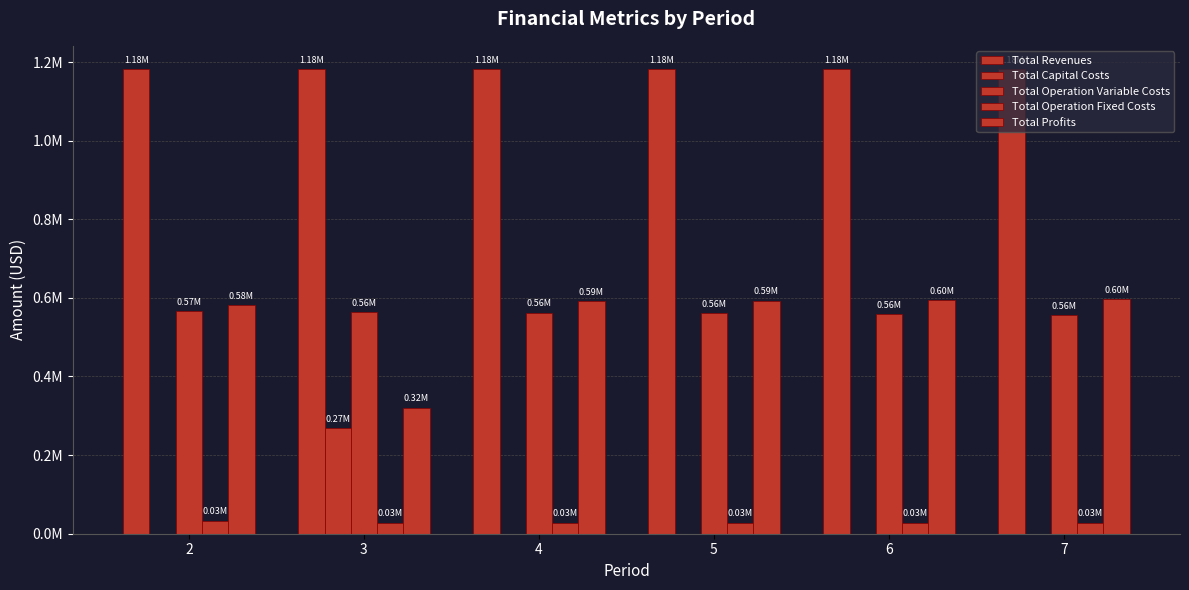

Which category has the lowest value across all series?

2